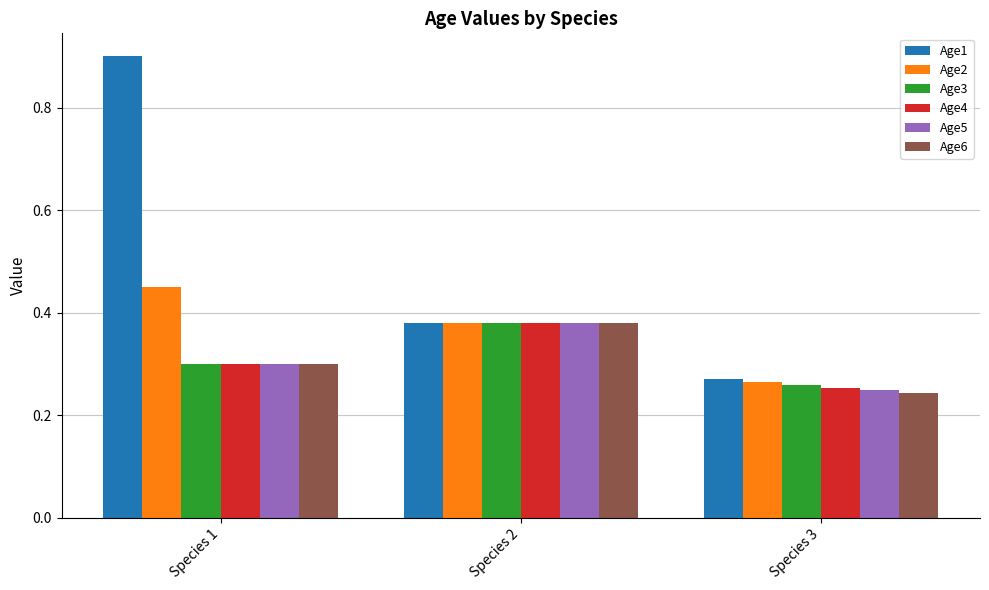

At how many categories does at least one series exceed 0?

3